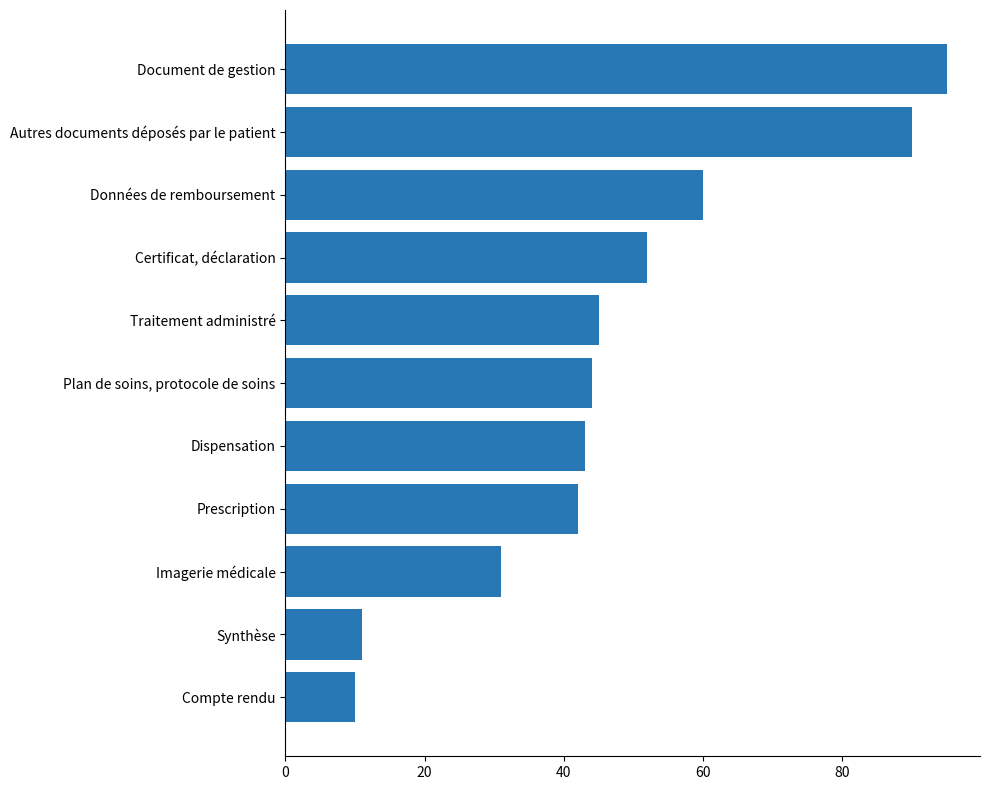

List the labels in order of value, smallest first.

Compte rendu, Synthèse, Imagerie médicale, Prescription, Dispensation, Plan de soins, protocole de soins, Traitement administré, Certificat, déclaration, Données de remboursement, Autres documents déposés par le patient, Document de gestion